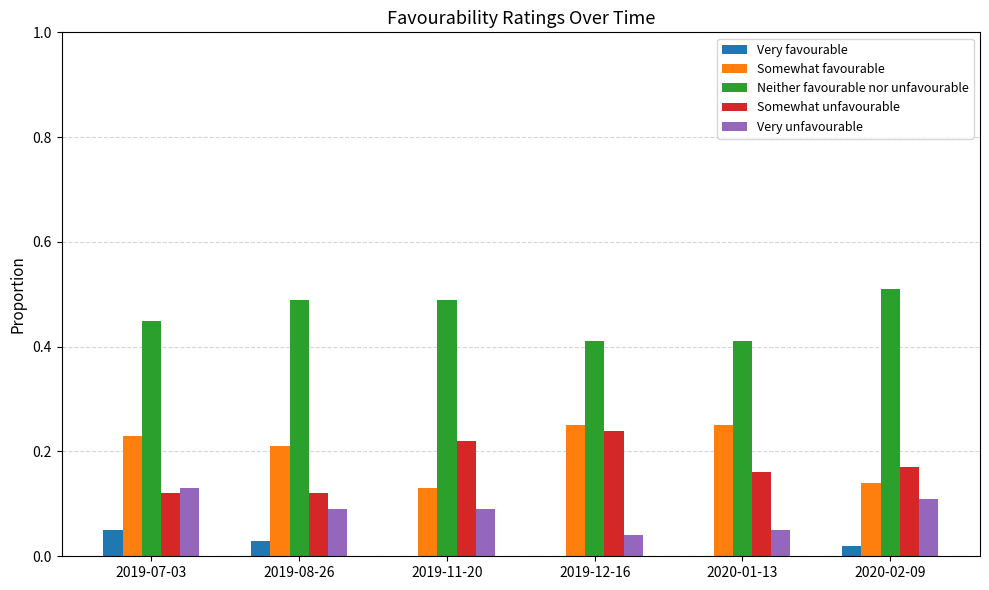

At which label does Very unfavourable reach its peak?

2019-07-03